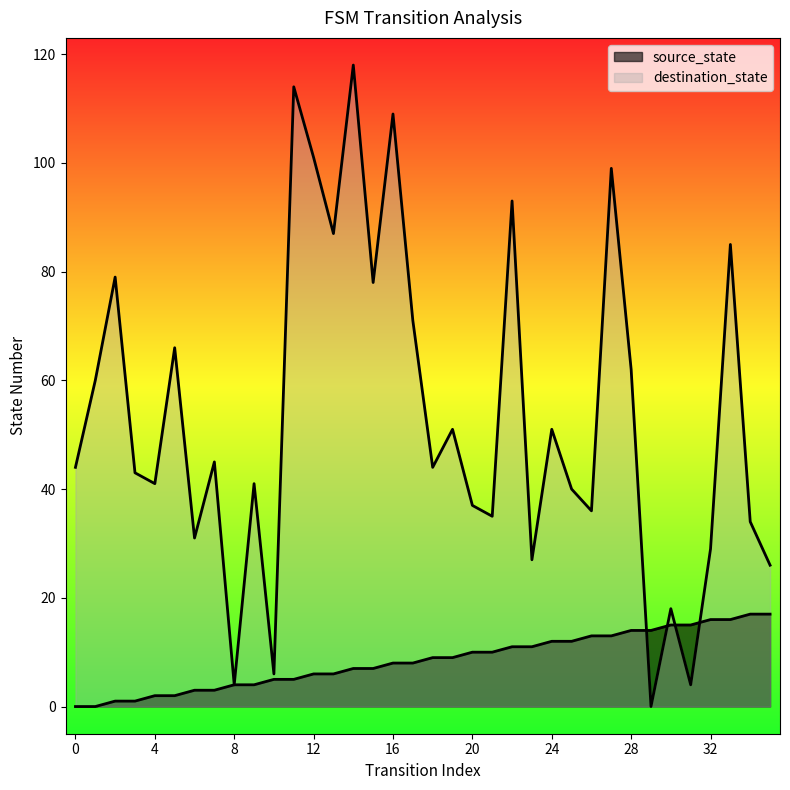

How many data points in source_state are above 9?

16